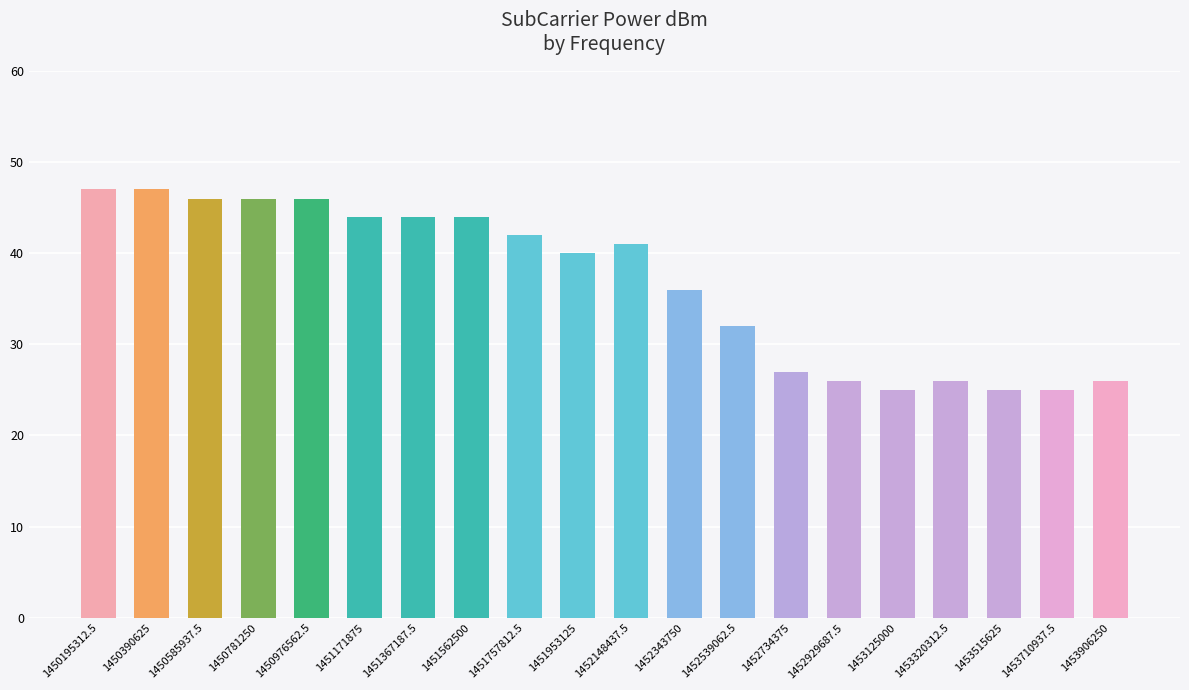

What is the label of the 1st bar from the left?

1450195312.5